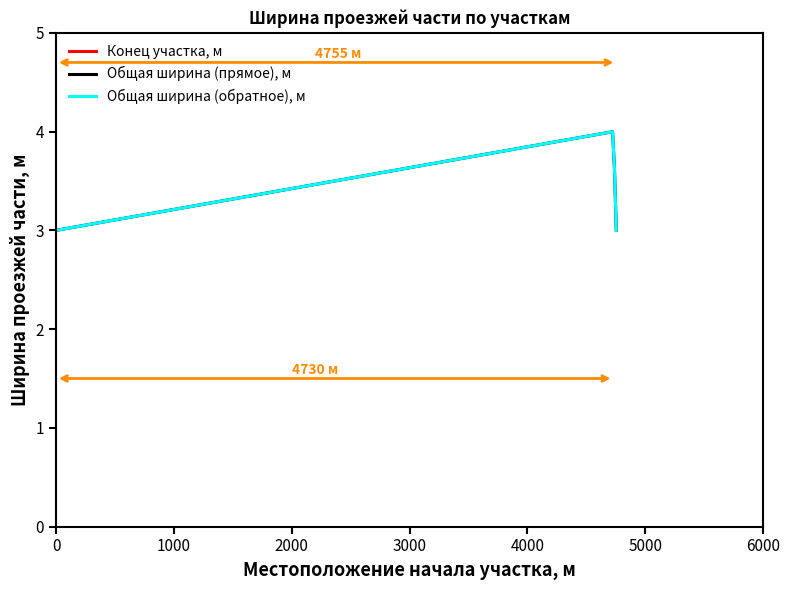

Count the Общая ширина (прямое), м values in the range 3 to 4.

3